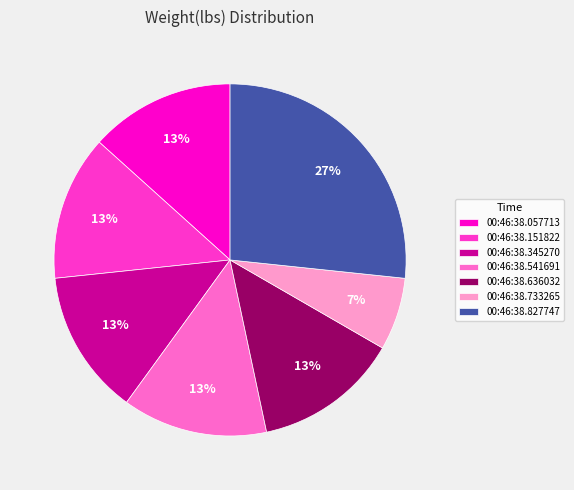

To the nearest percent, what percentage of the pie is 00:46:38.541691?

13%